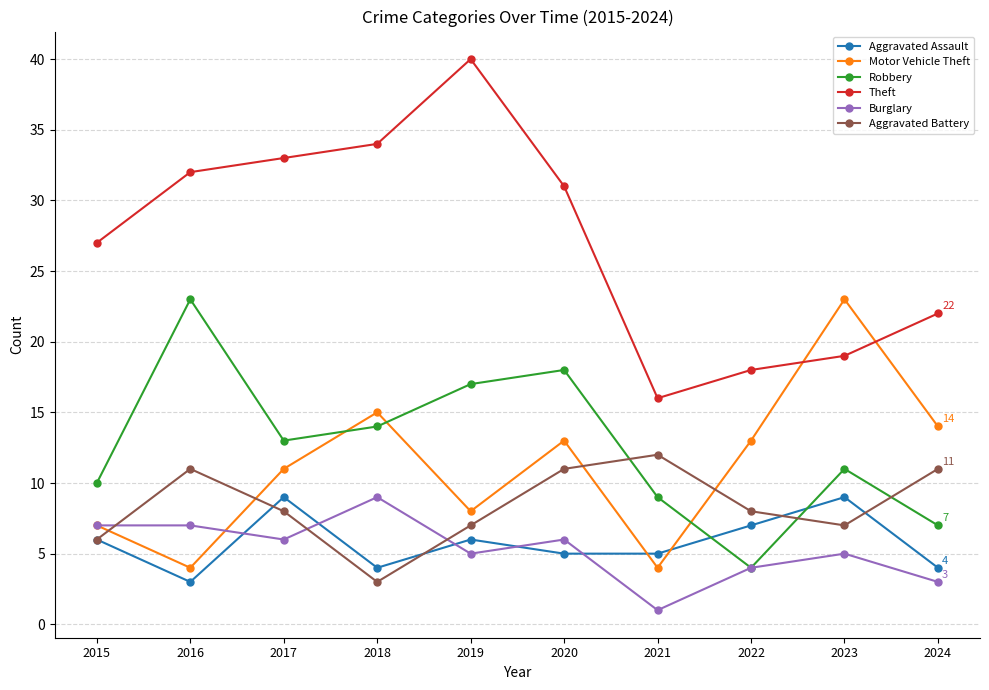

How many distinct data groups are displayed?

6